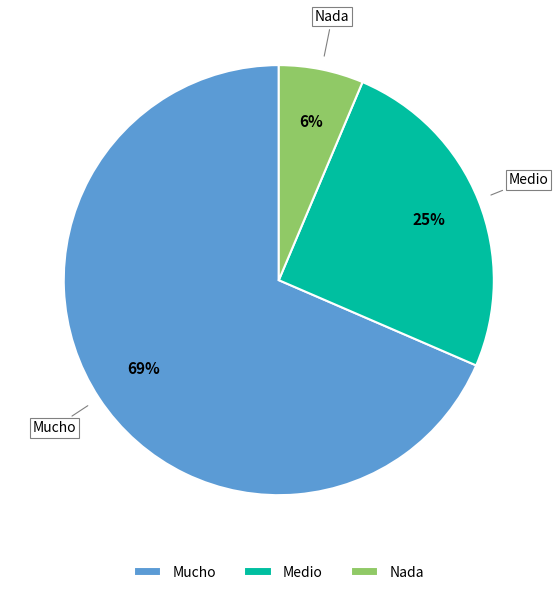

True or false: Medio accounts for 32% of the total.

False